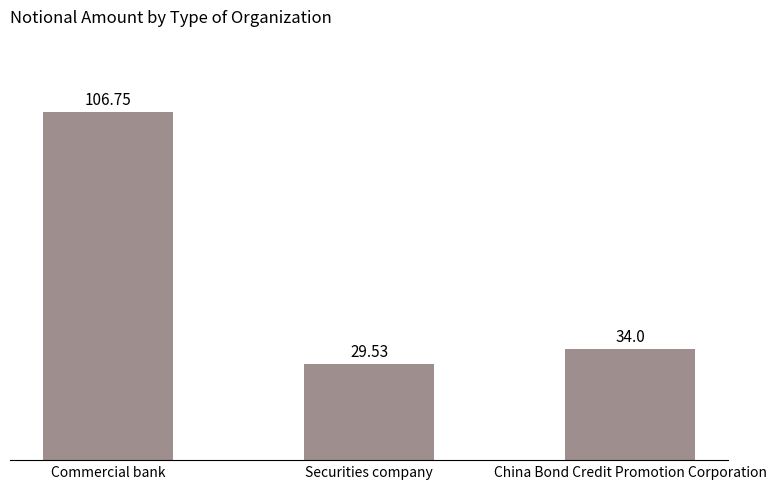

Where does the data first go above 34?

Commercial bank